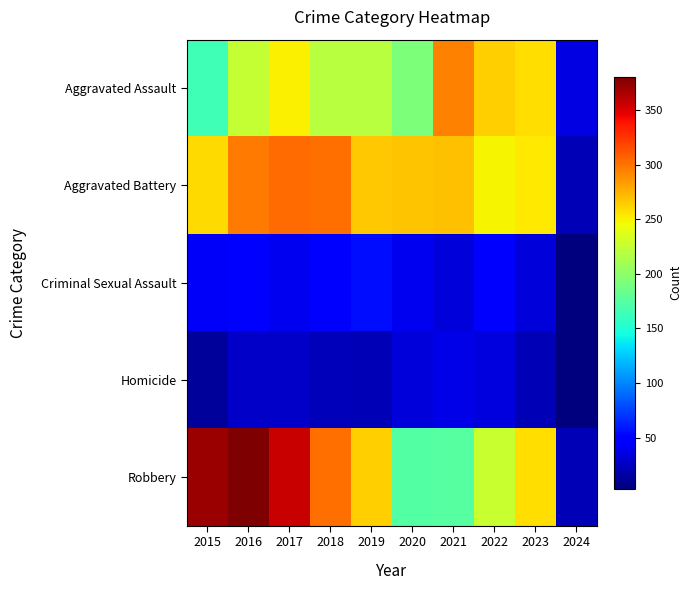

At which category is the sum across all series the highest?

2016